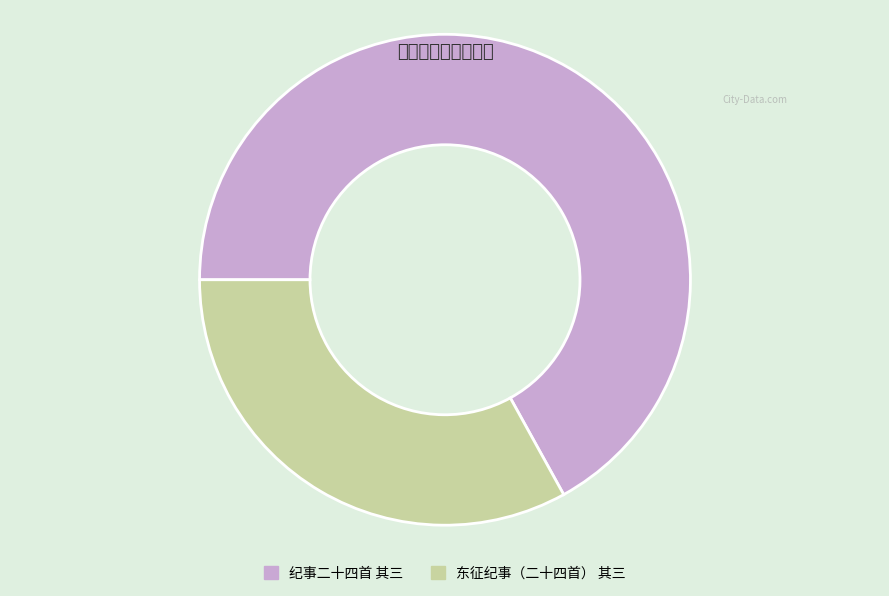

Which slice is the largest?

纪事二十四首 其三